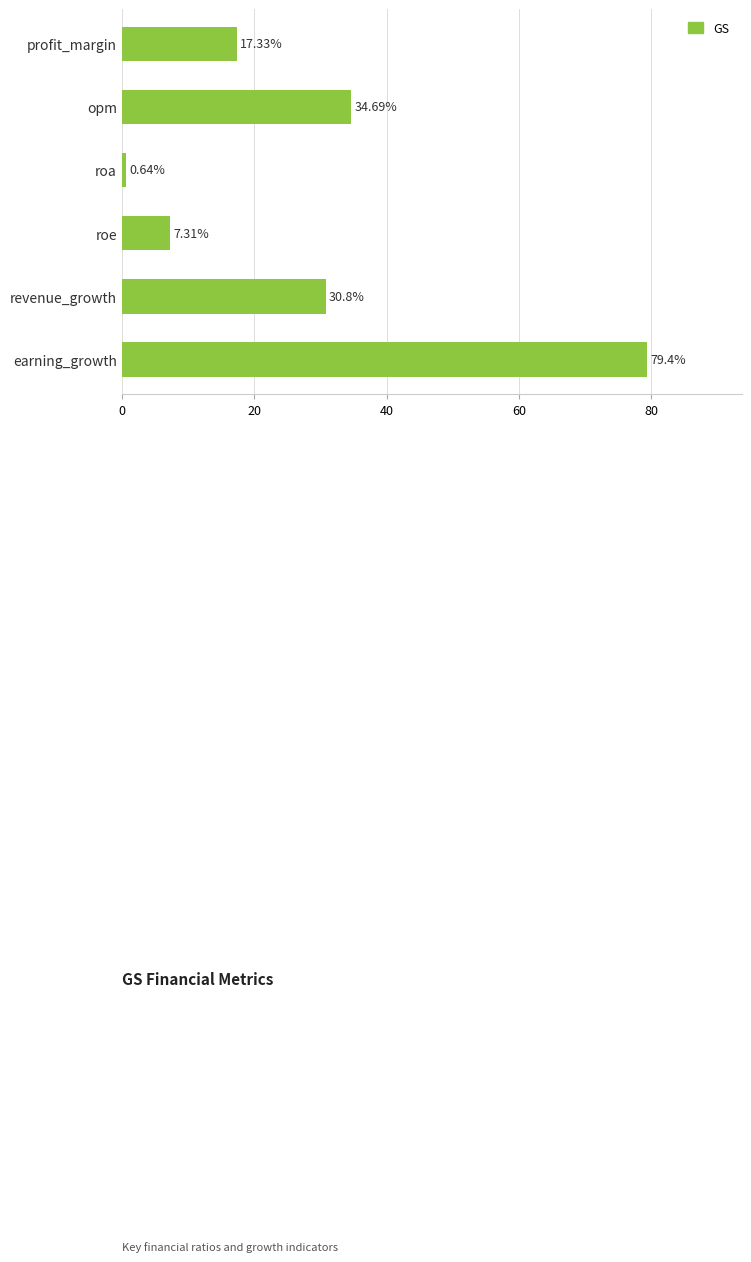

What is the average value?

28.4